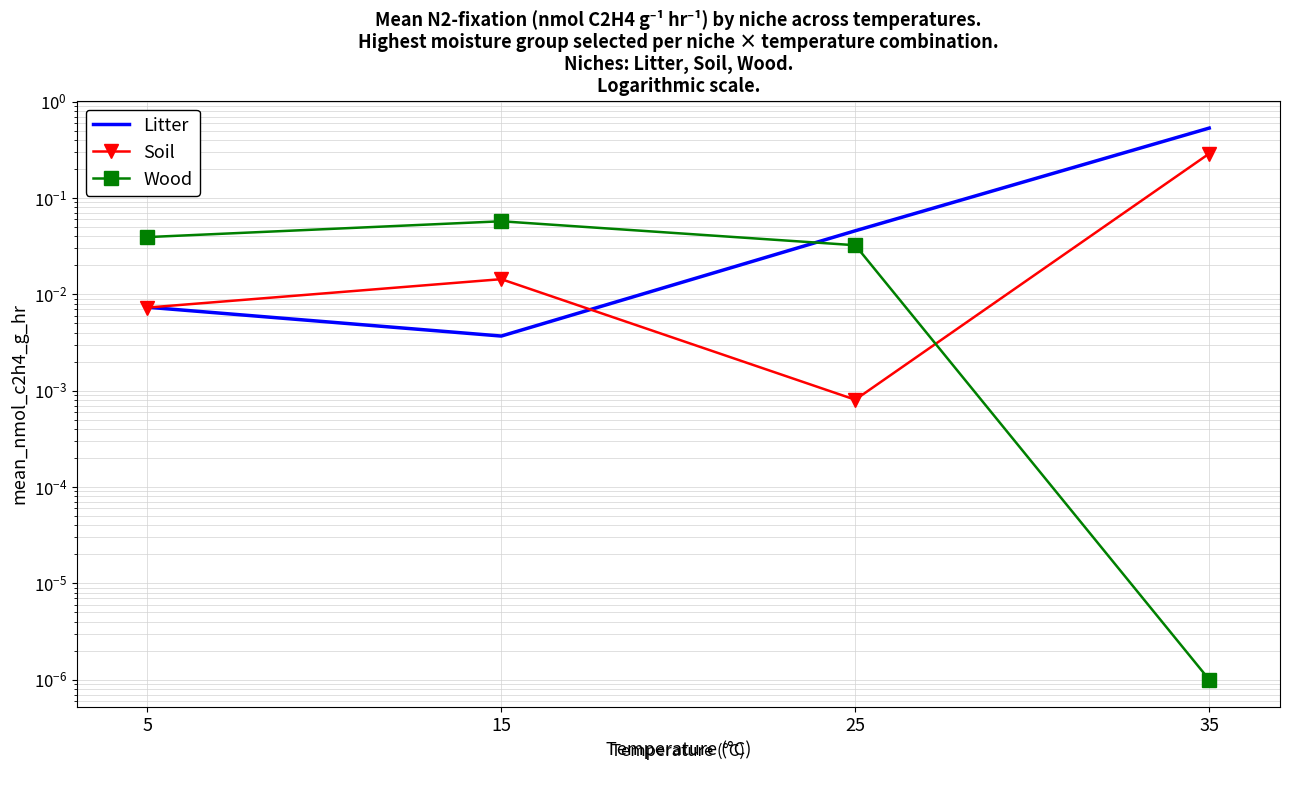

What is the total value across all series at 5?

0.1